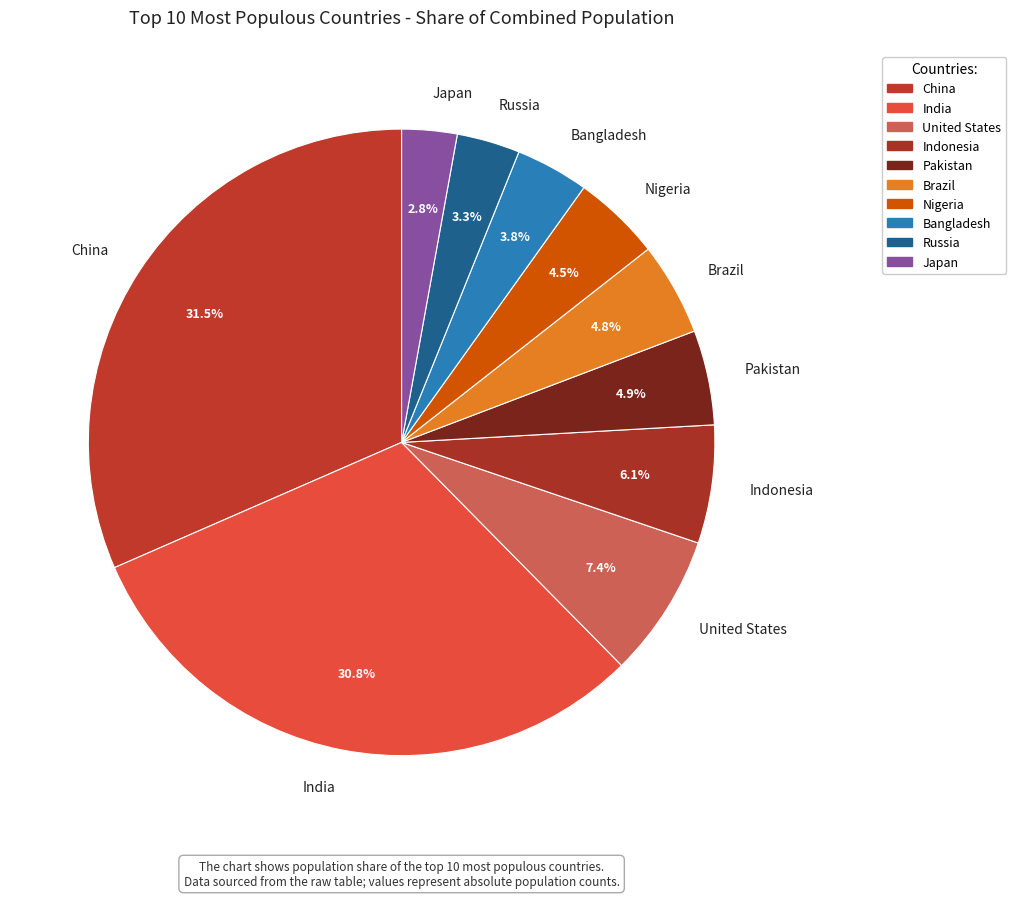

Does Brazil represent more than half of the total?

No